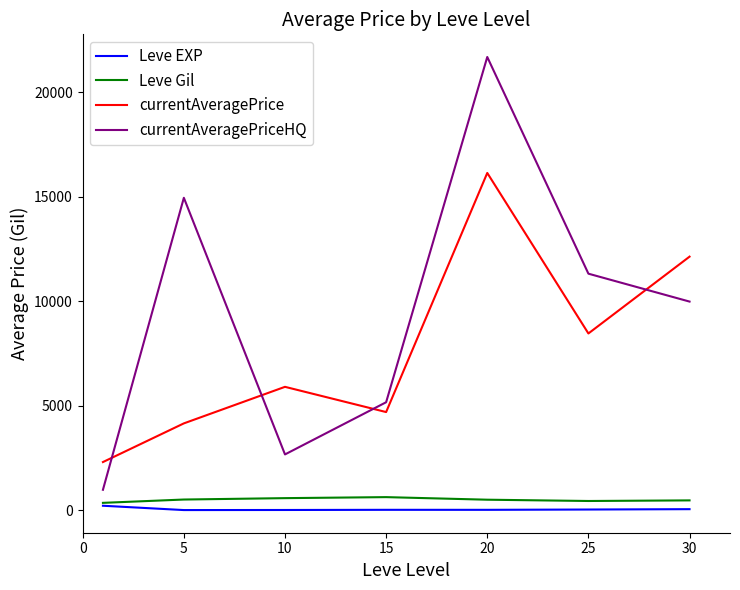

What is the minimum value for currentAveragePrice?

2302.7